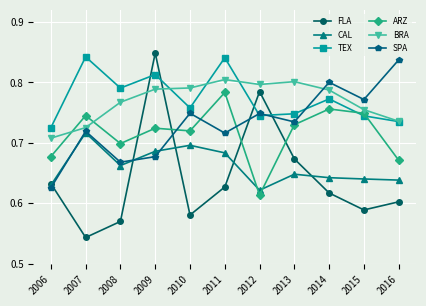

Count the ARZ values in the range 0 to 1.

11